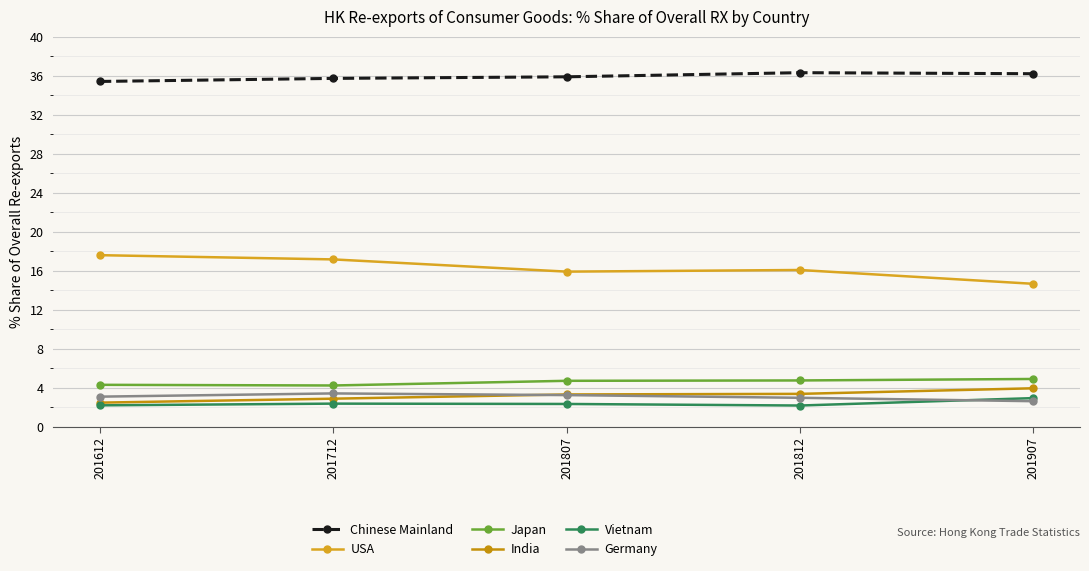

What is the lowest value of the Chinese Mainland series?

35.4